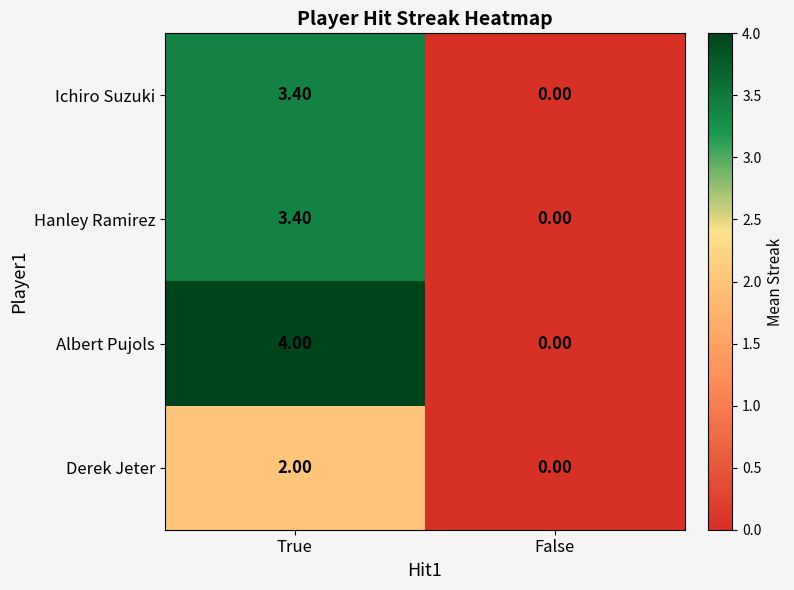

Where does the Ichiro Suzuki series first go above 3?

True